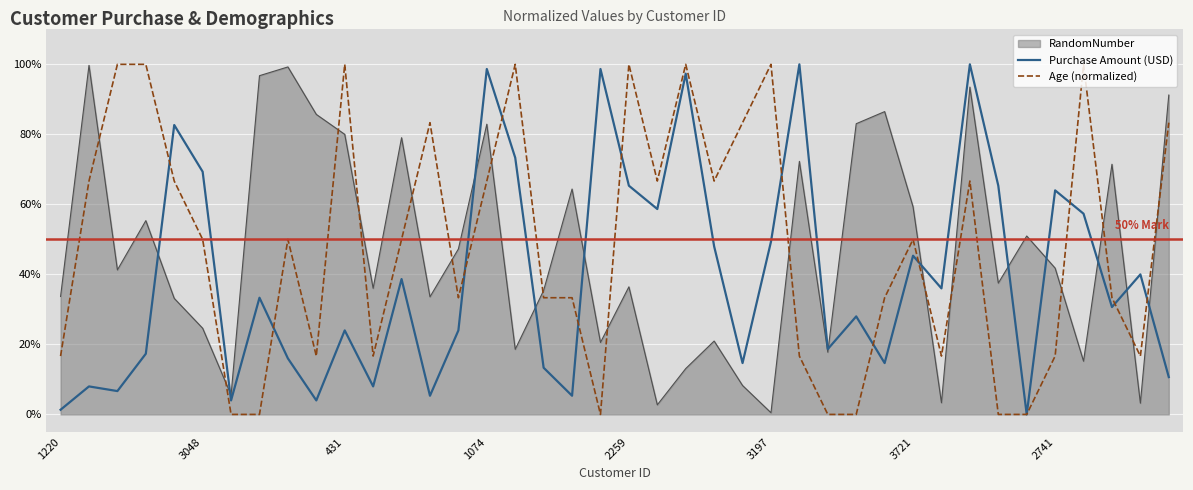

Does the chart have visible grid lines?

Yes